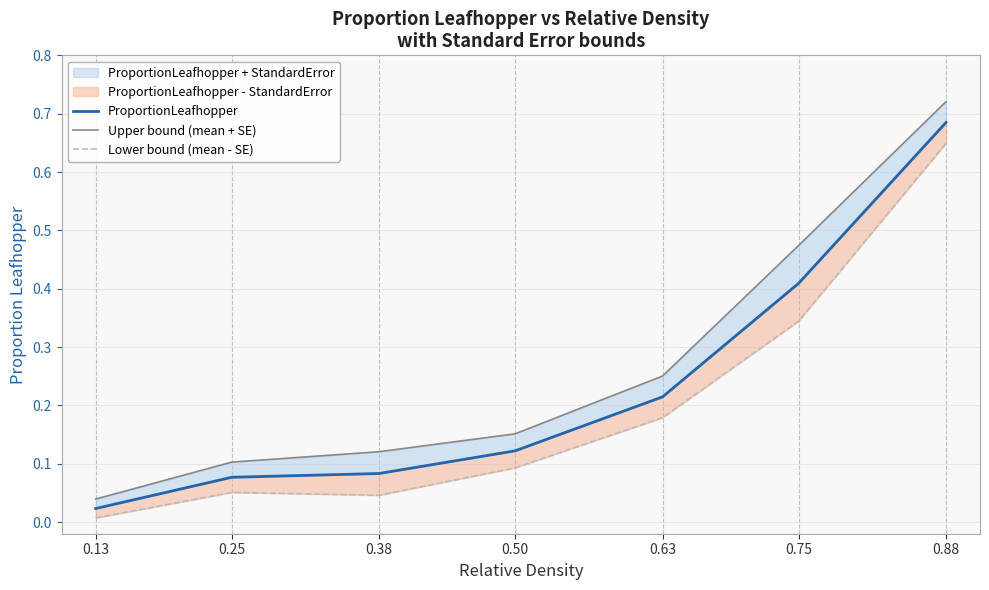

True or false: Upper bound (mean + SE) has more than 0 interior local peaks.

False